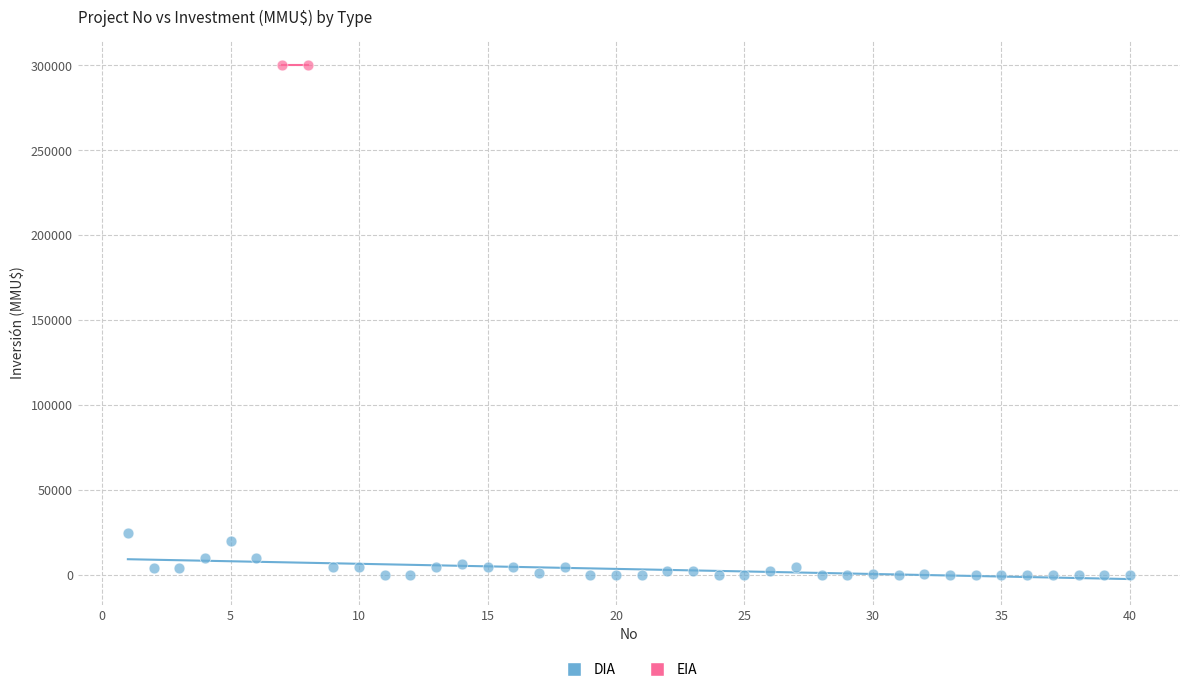

What are all the series names shown in the legend?

DIA, EIA